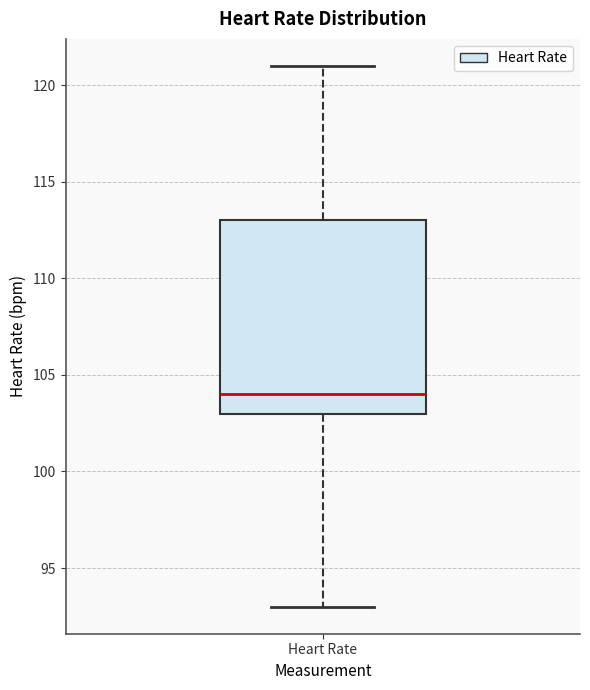

Read this box plot against the y-axis: the position of the median line, the range covered by the box, and the ends of both whiskers. The values are not printed on the chart, so give them approximately, as read against the axis.

median 104, box 103 to 113, whiskers 93 to 121